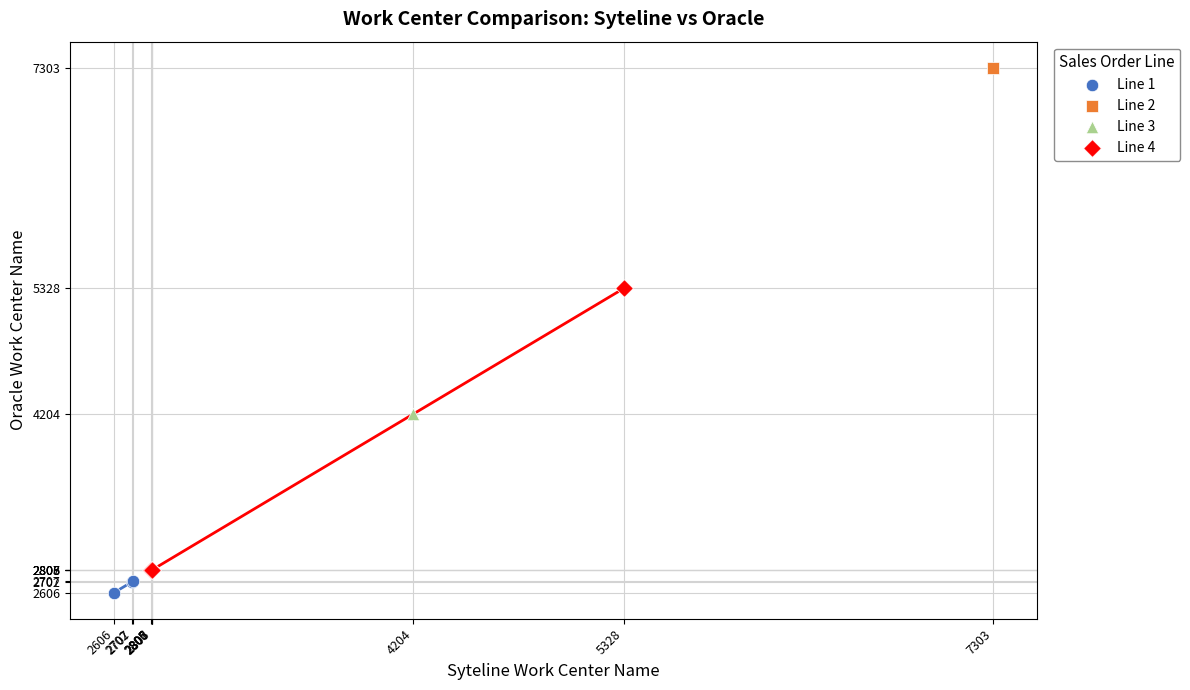

Which series contains the lowest Y value?

Line 1